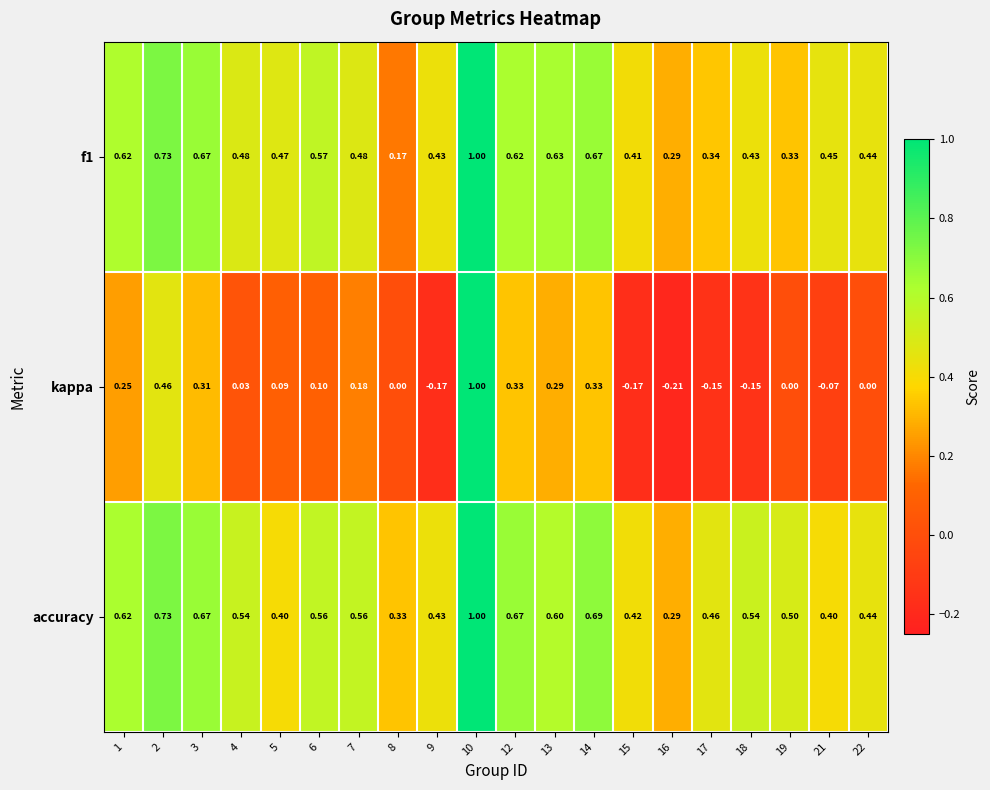

Which series has the largest range (max minus min)?

kappa